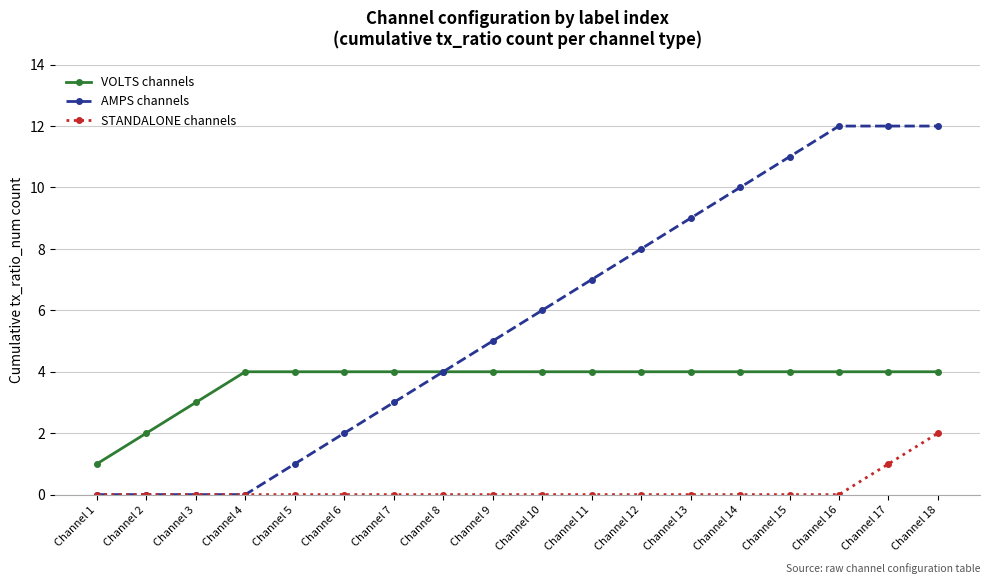

Which series changed the most between Channel 5 and Channel 15?

AMPS channels